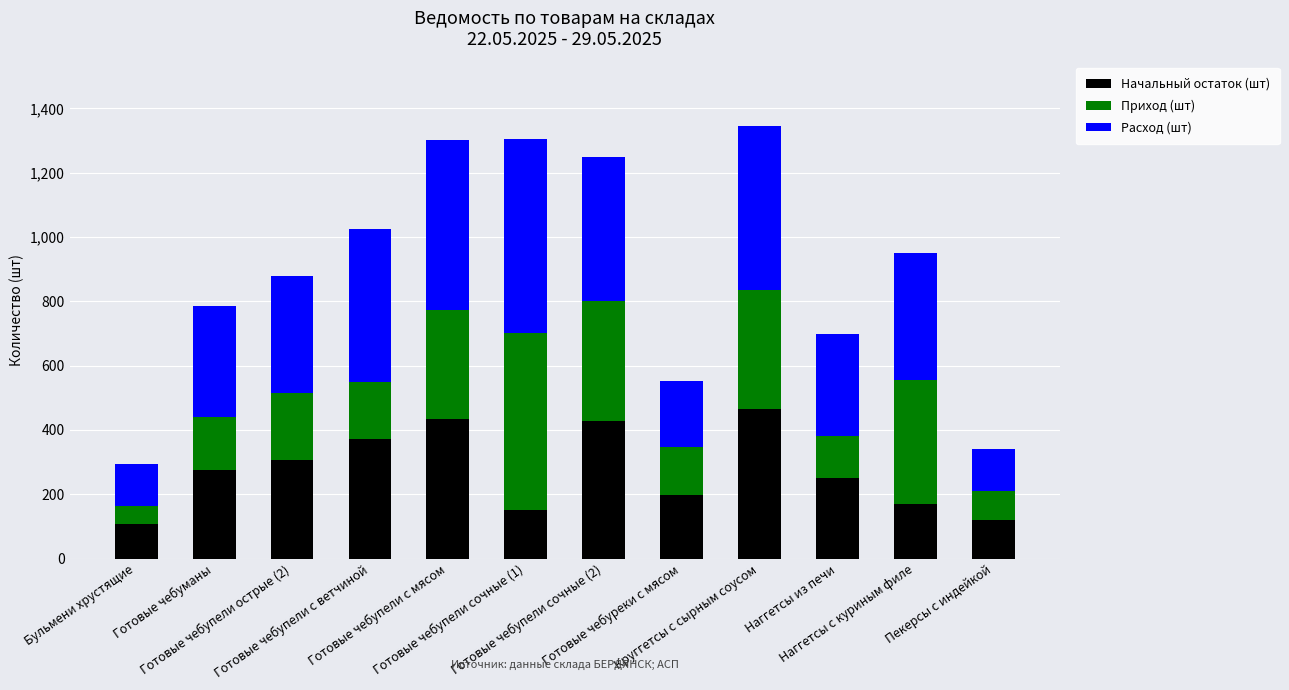

What are all the series names shown in the legend?

Начальный остаток (шт), Приход (шт), Расход (шт)